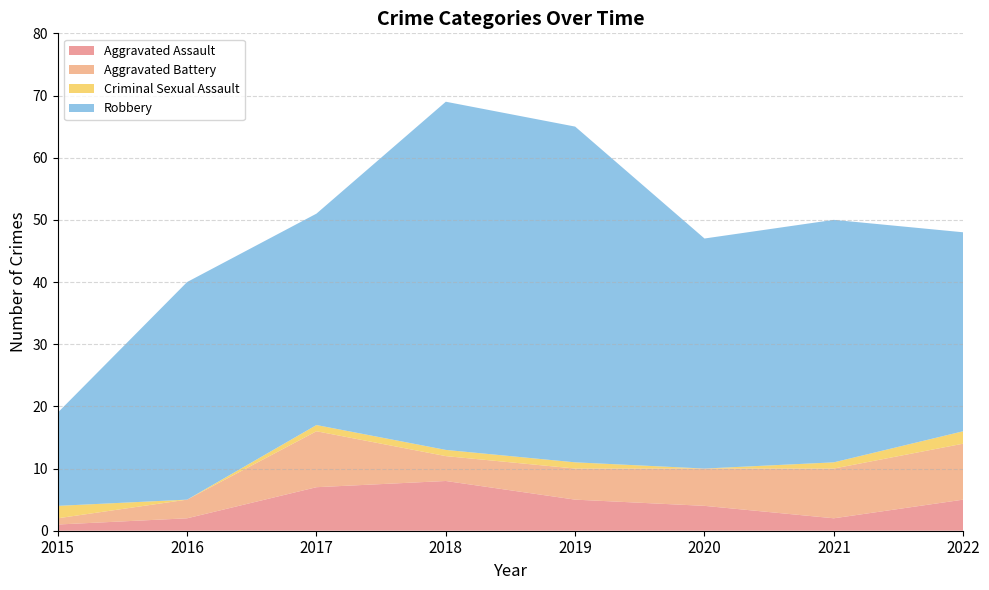

What is the total value across all series at 2016?

40